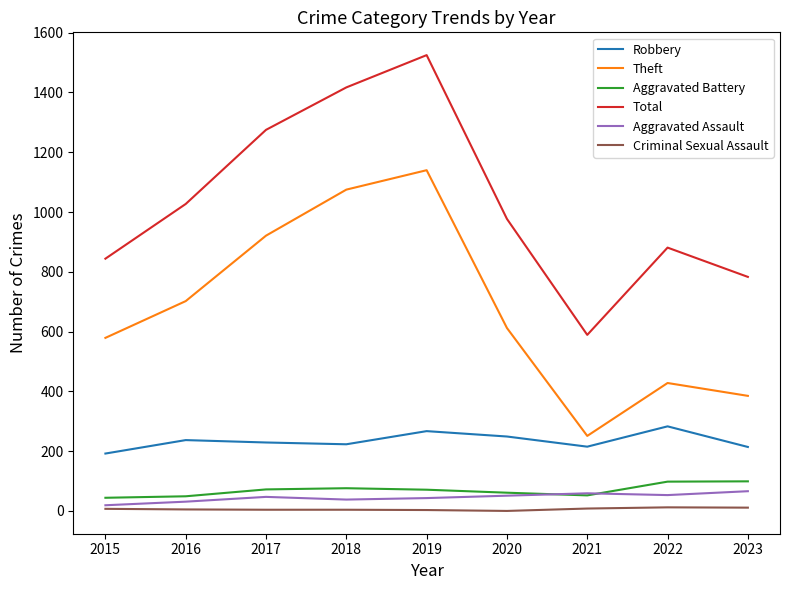

What is the difference between the Aggravated Battery values at 2016 and 2023?

50